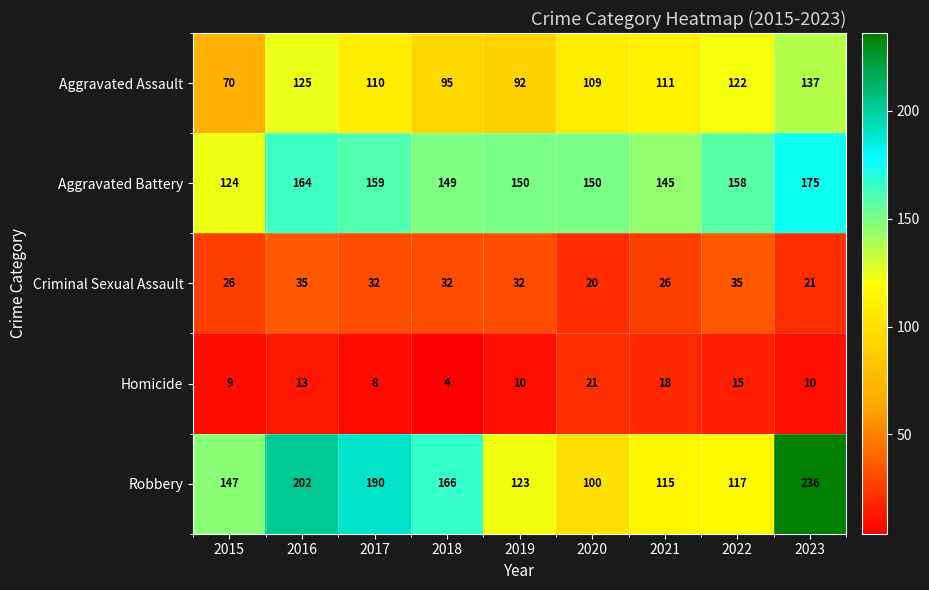

Is the value of Aggravated Battery at 2019 greater than the value of Robbery at 2017?

No